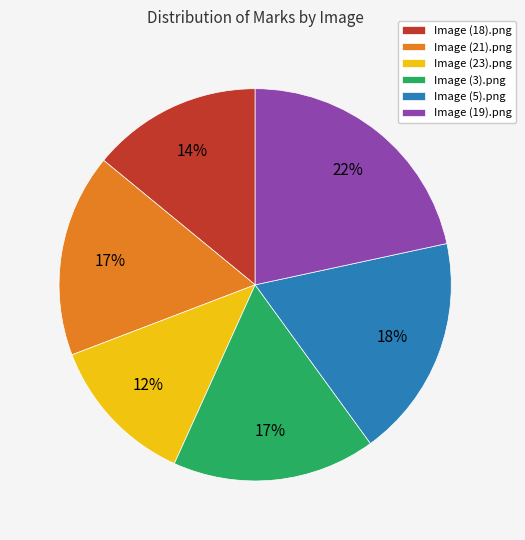

Is it true that Image (18).png is 23% of the pie?

False